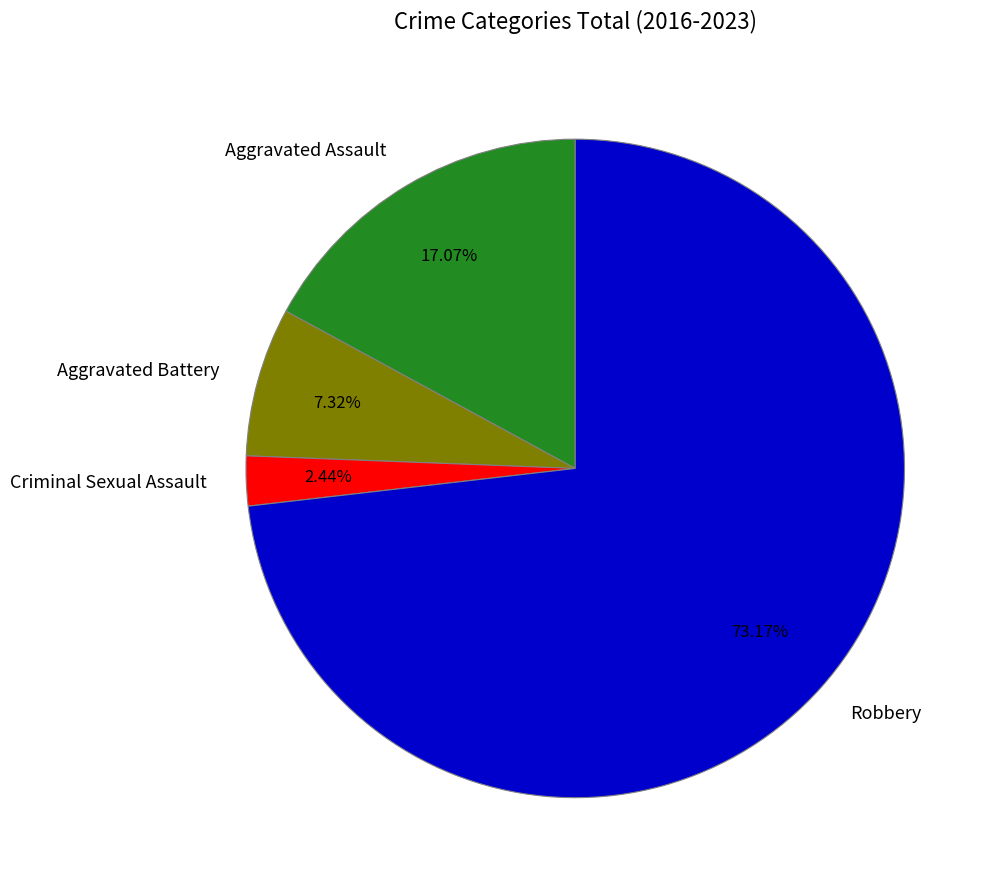

What percentage is the Robbery slice, to the nearest percent?

73%